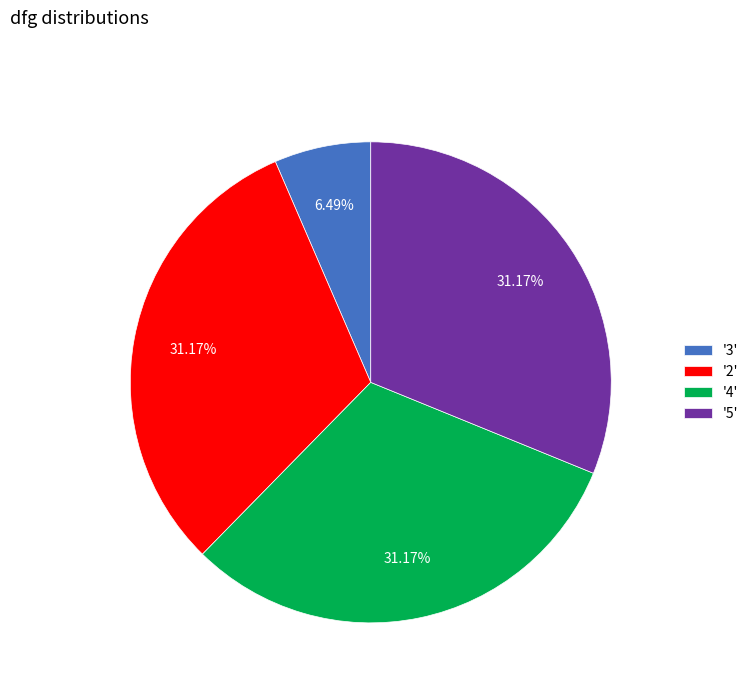

Is the sum of '4' and '2' greater than half?

Yes